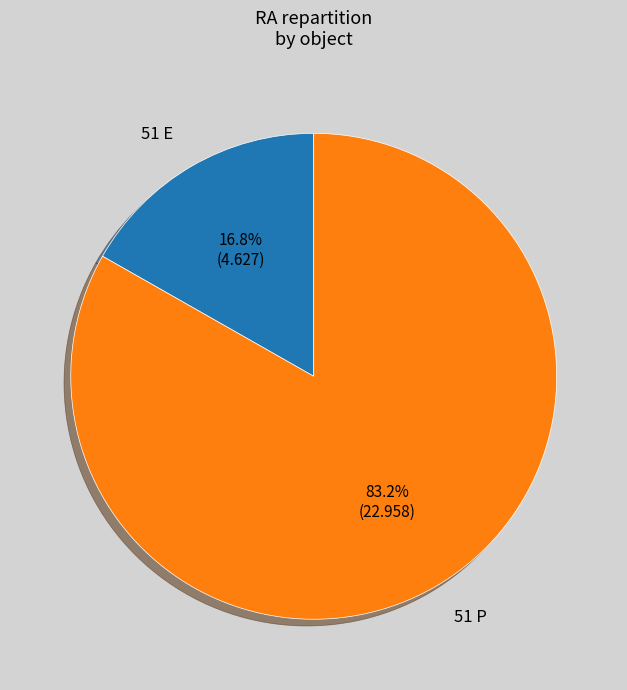

How many slices are in this pie chart?

2